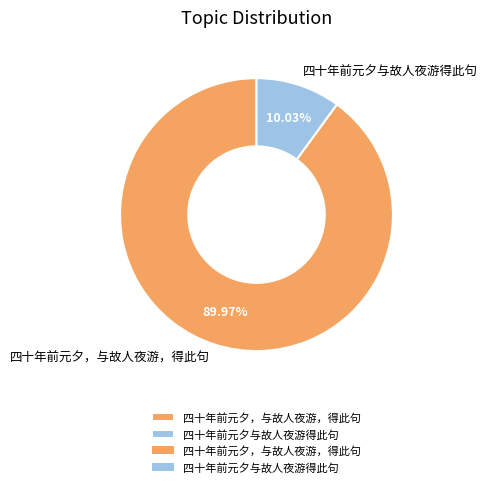

Rank the categories by value from highest to lowest.

四十年前元夕，与故人夜游，得此句, 四十年前元夕与故人夜游得此句